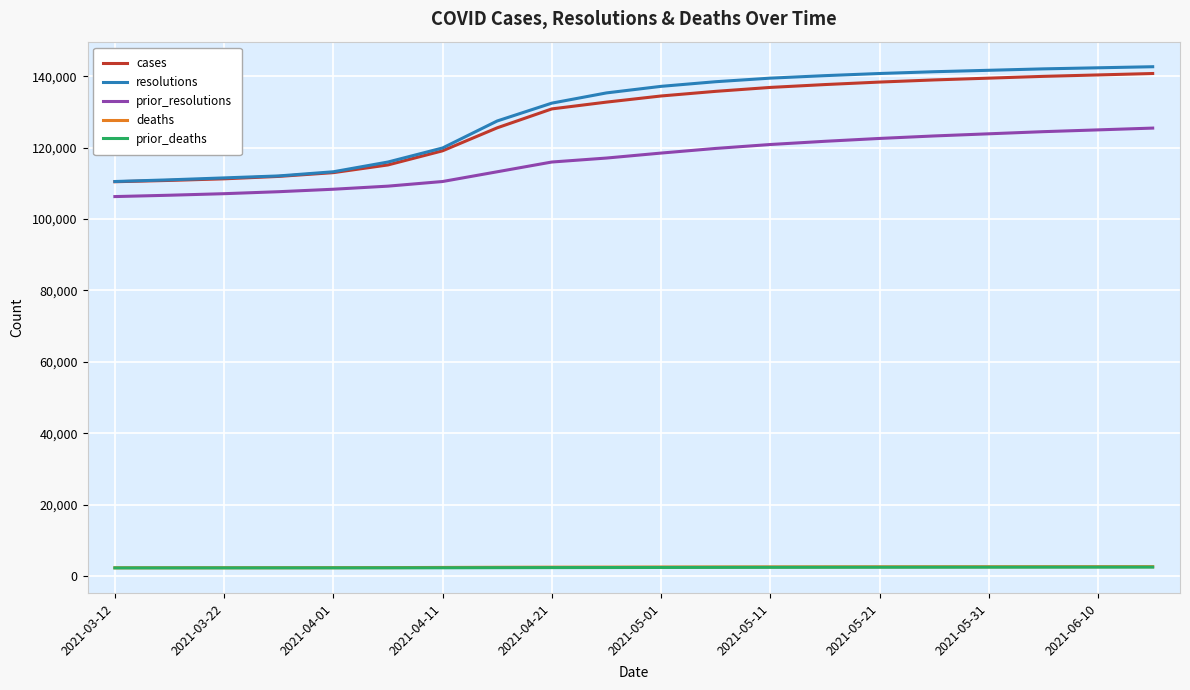

Which series has the widest spread of values?

resolutions